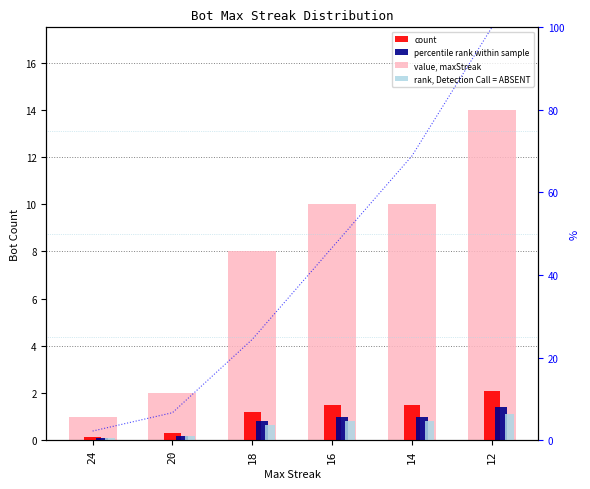

Read the percentile rank within sample value at 14.

1.0